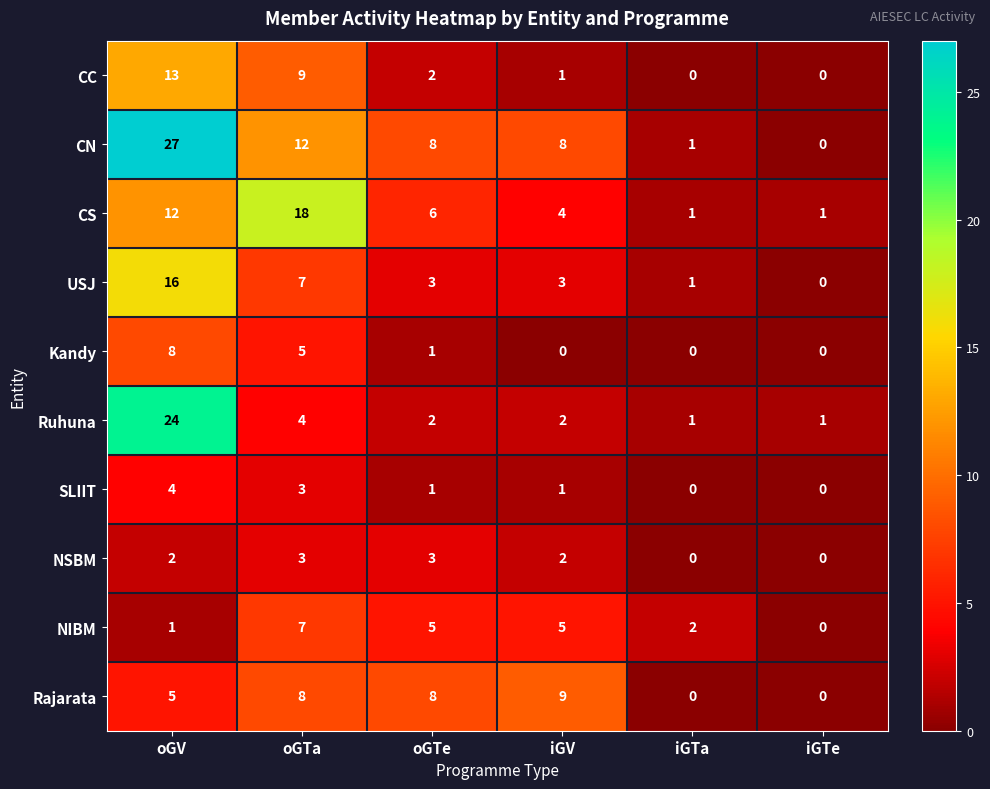

Which series has the widest spread of values?

CN